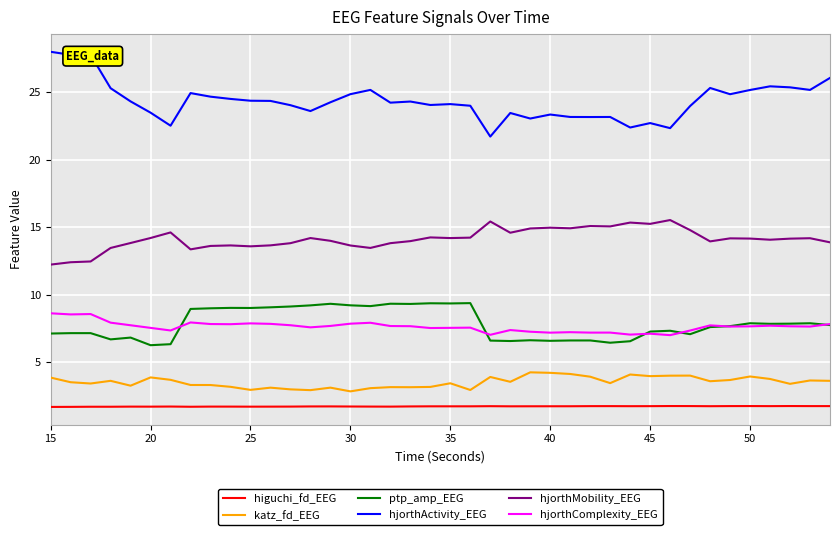

Which series has the widest spread of values?

hjorthActivity_EEG